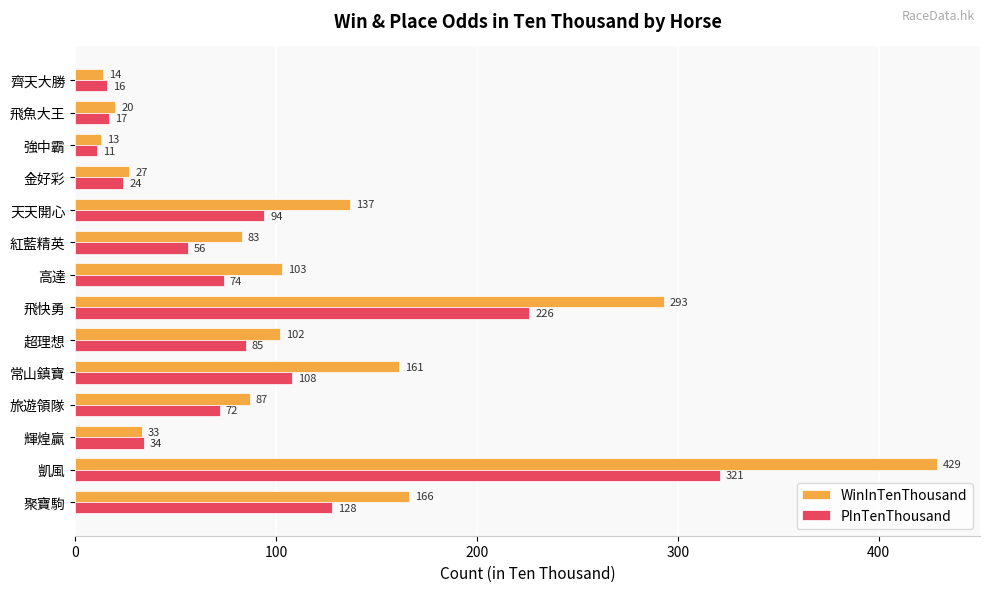

Rank the series by their maximum value, from highest to lowest.

WinInTenThousand, PInTenThousand